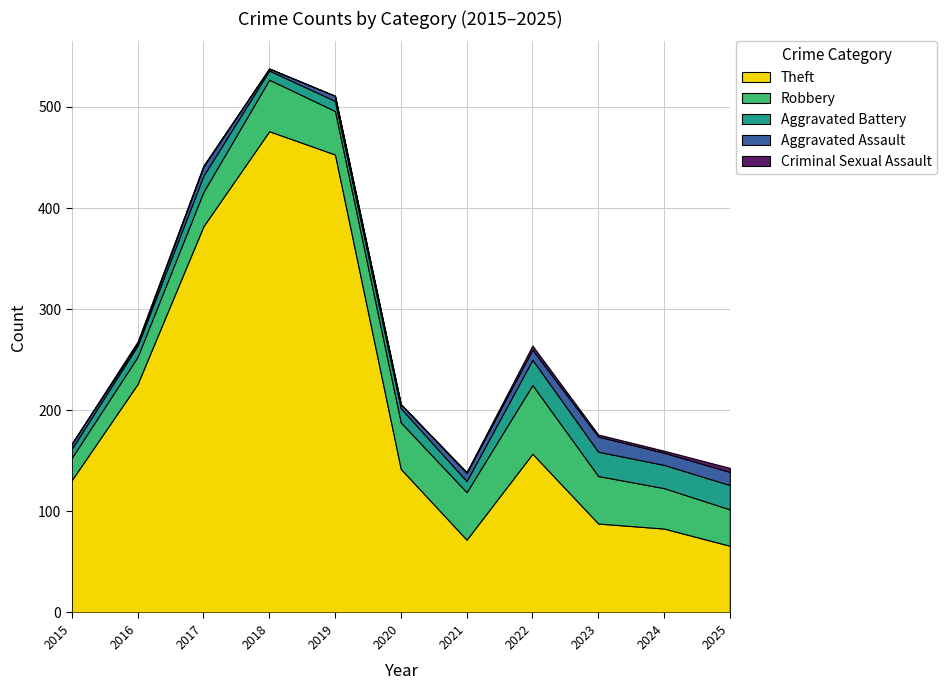

Reading left to right, transcribe all the data shown in this chart.

Theft: 2015=131	2016=226	2017=382	2018=476	2019=453	2020=142	2021=72	2022=157	2023=88	2024=83	2025=66
Robbery: 2015=22	2016=27	2017=34	2018=51	2019=43	2020=46	2021=47	2022=68	2023=47	2024=40	2025=36
Aggravated Battery: 2015=9	2016=11	2017=16	2018=9	2019=10	2020=14	2021=11	2022=25	2023=24	2024=23	2025=24
Aggravated Assault: 2015=5	2016=2	2017=9	2018=2	2019=5	2020=4	2021=8	2022=10	2023=15	2024=12	2025=13
Criminal Sexual Assault: 2015=0	2016=2	2017=1	2018=0	2019=0	2020=0	2021=1	2022=4	2023=2	2024=2	2025=4